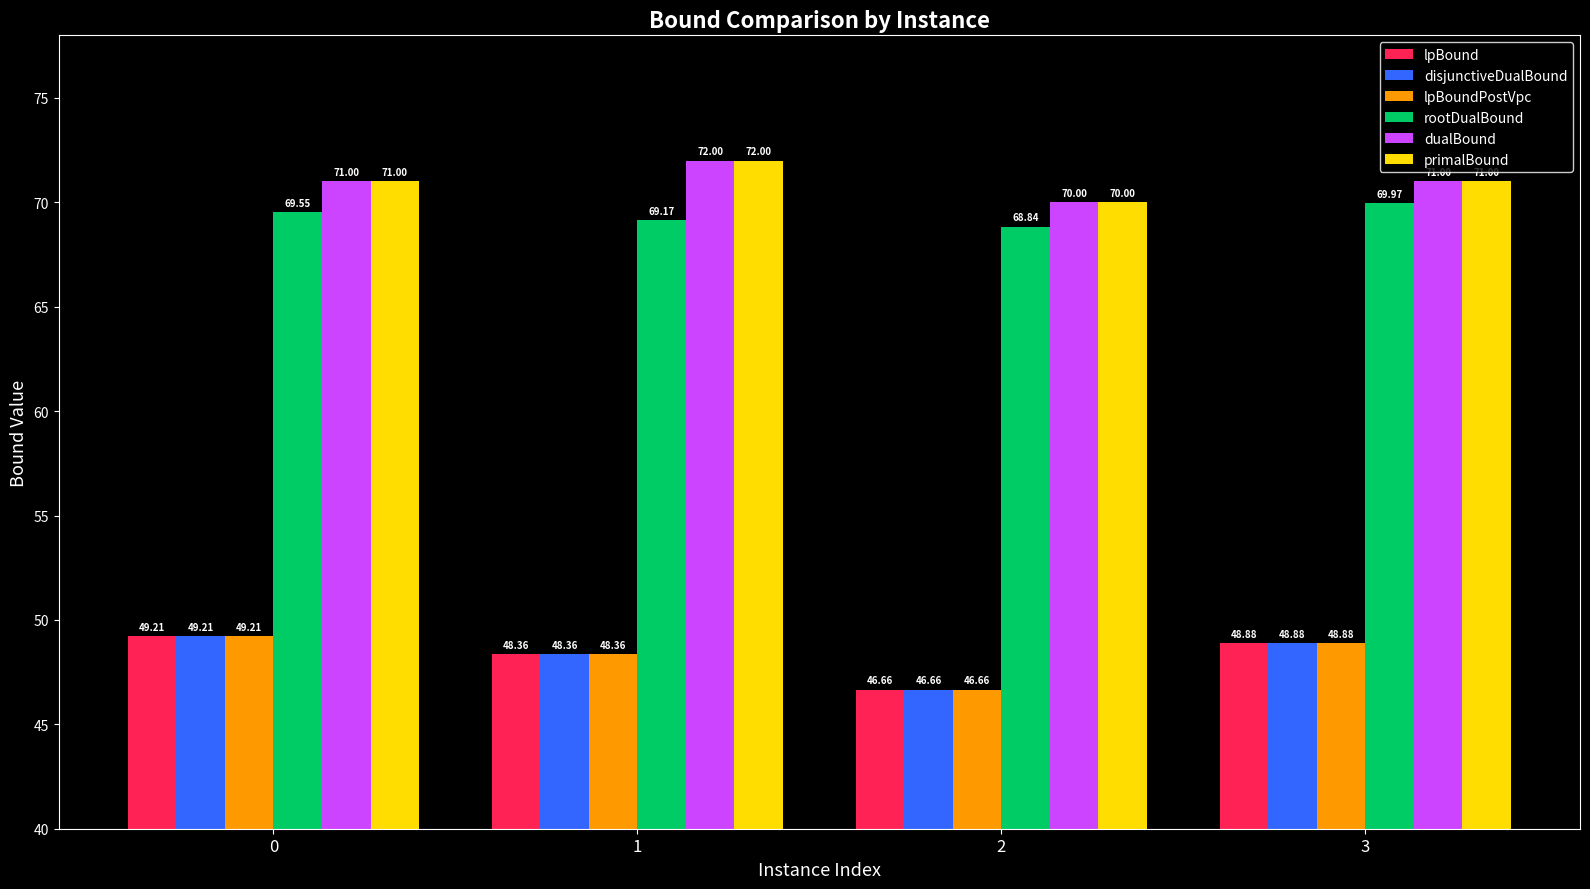

At how many categories does at least one series exceed 54?

4